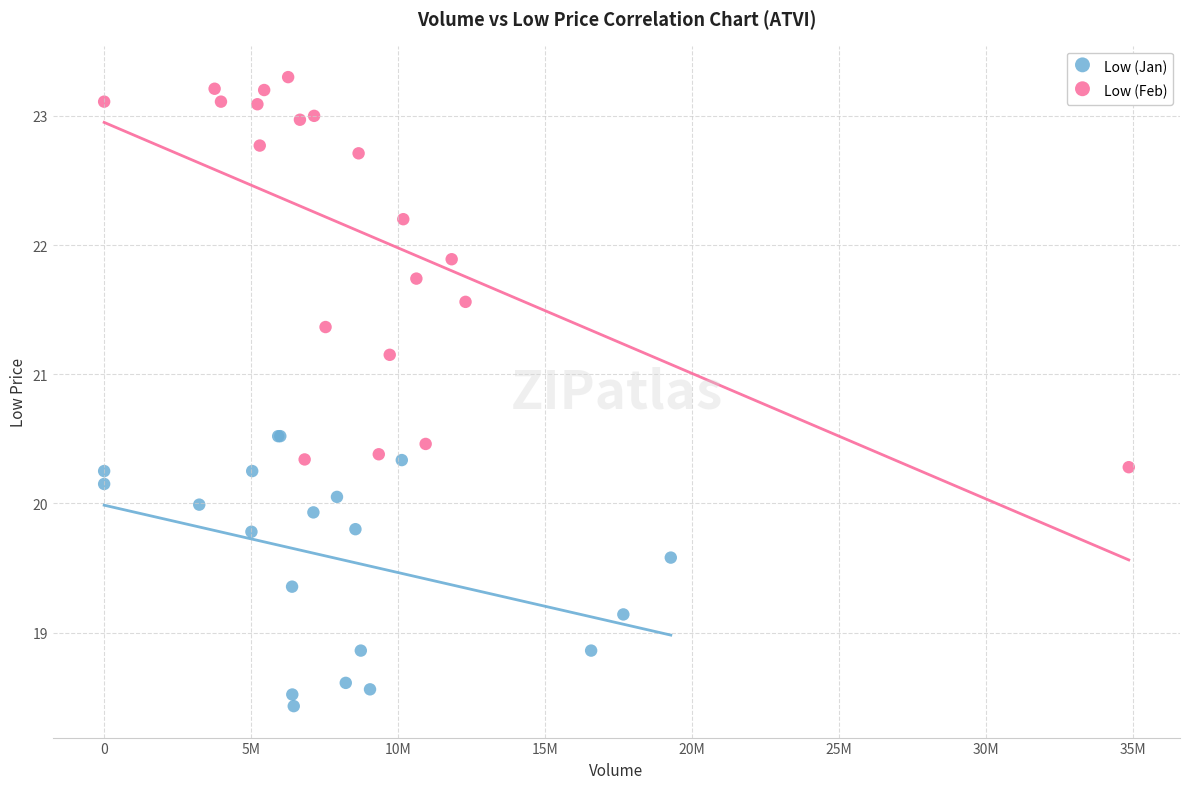

Which series has the widest spread of Y values?

Low (Feb)